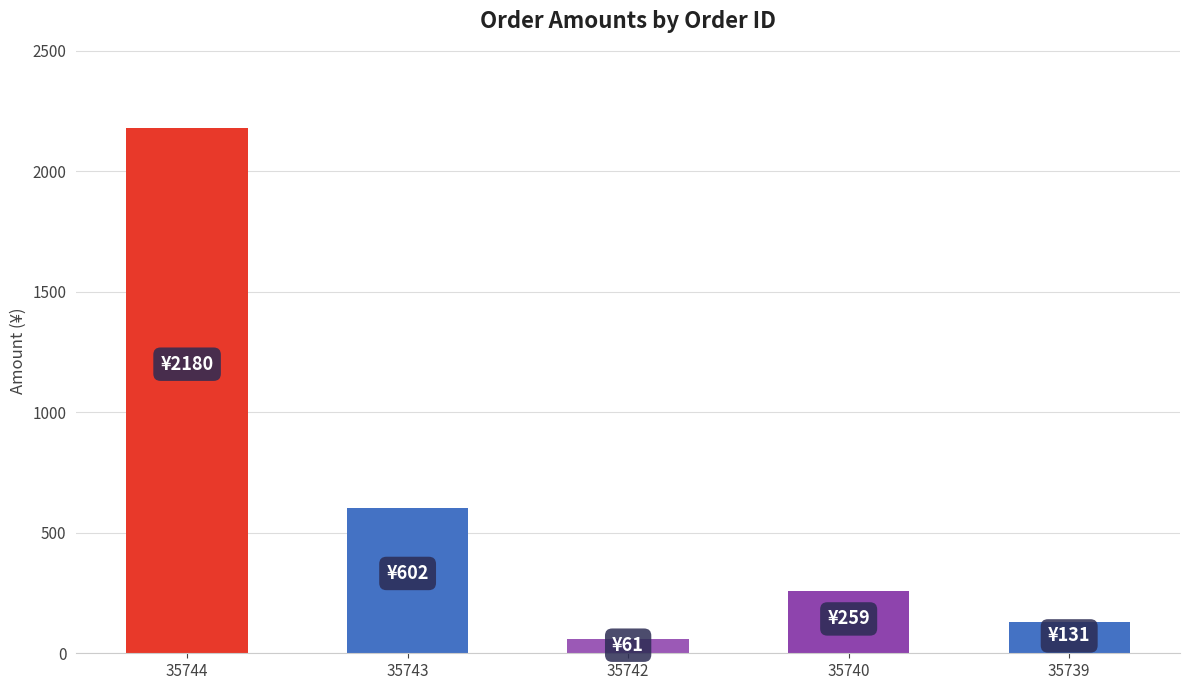

The chart shows a value of 259 at 35740. True or false?

True